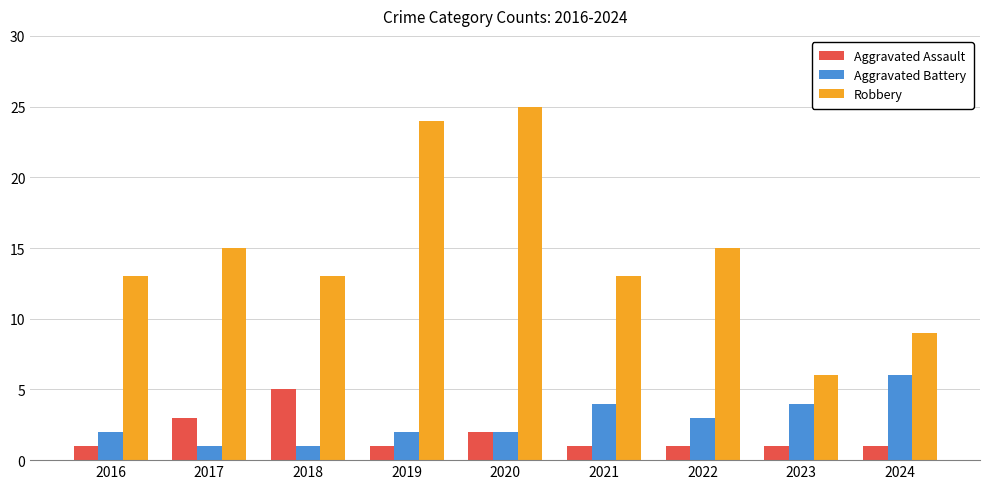

Which series has the largest range (max minus min)?

Robbery